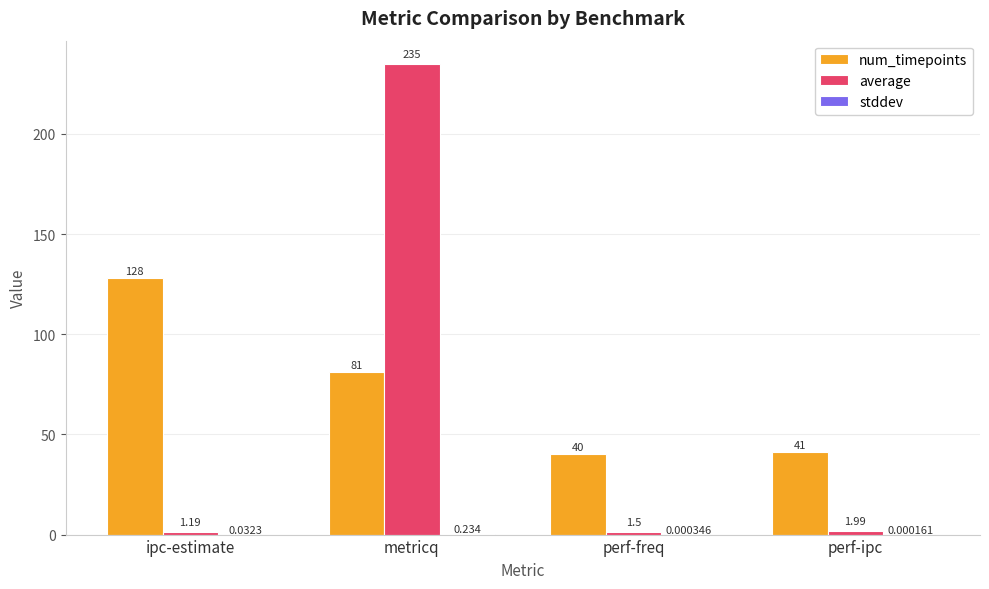

Which label corresponds to the largest value in the chart?

metricq